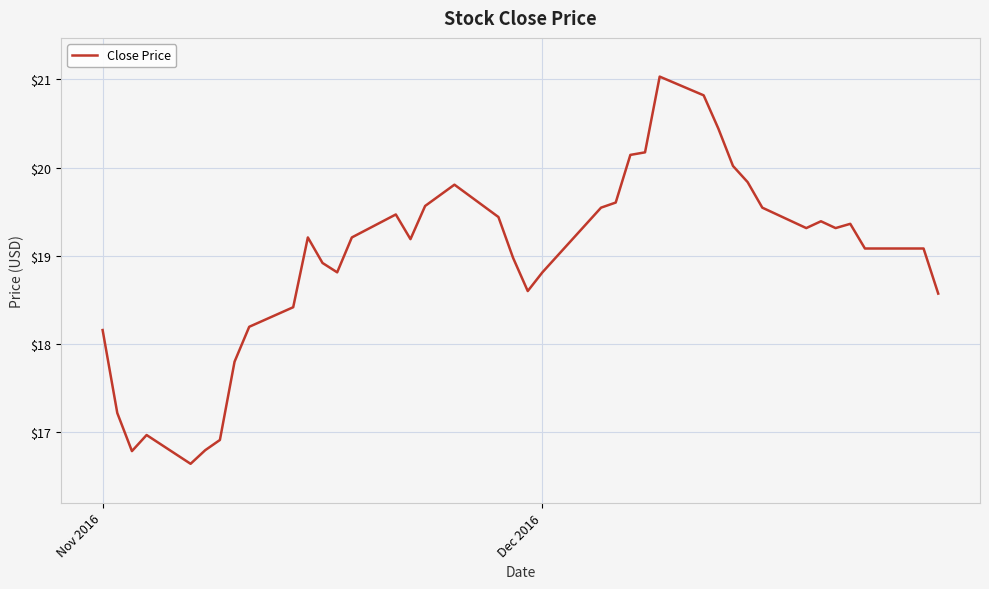

What is the average value?

19.0